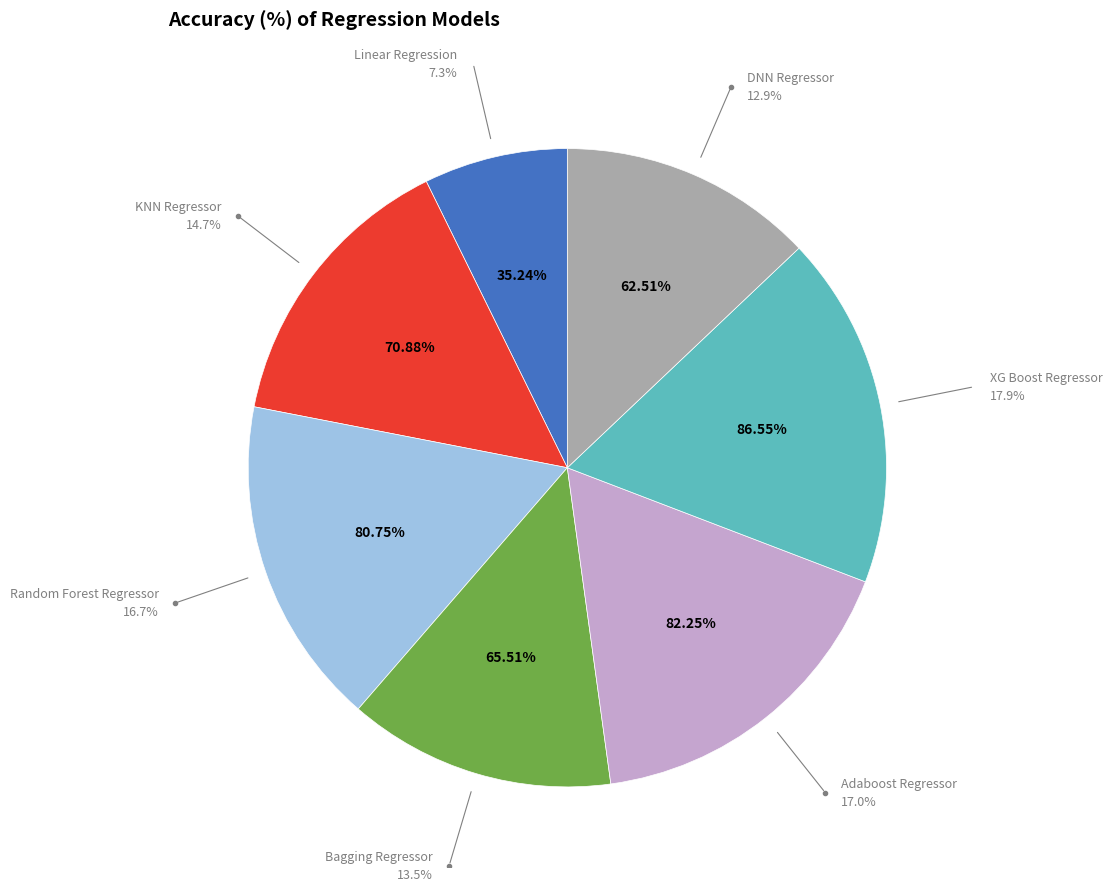

What percentage is the Linear Regression slice, to the nearest percent?

7%